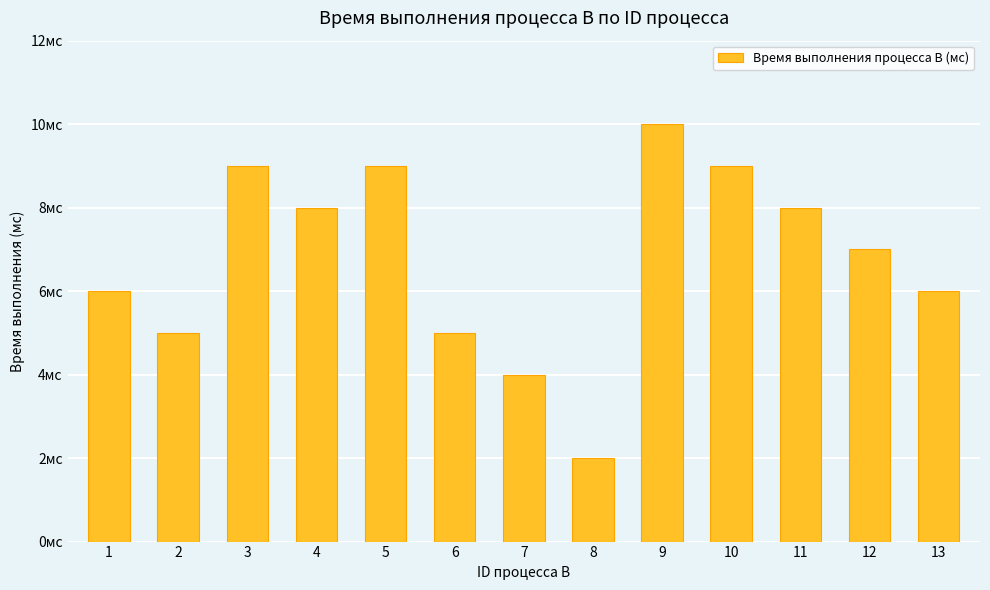

Are the bars grouped side by side (vs. stacked)?

No